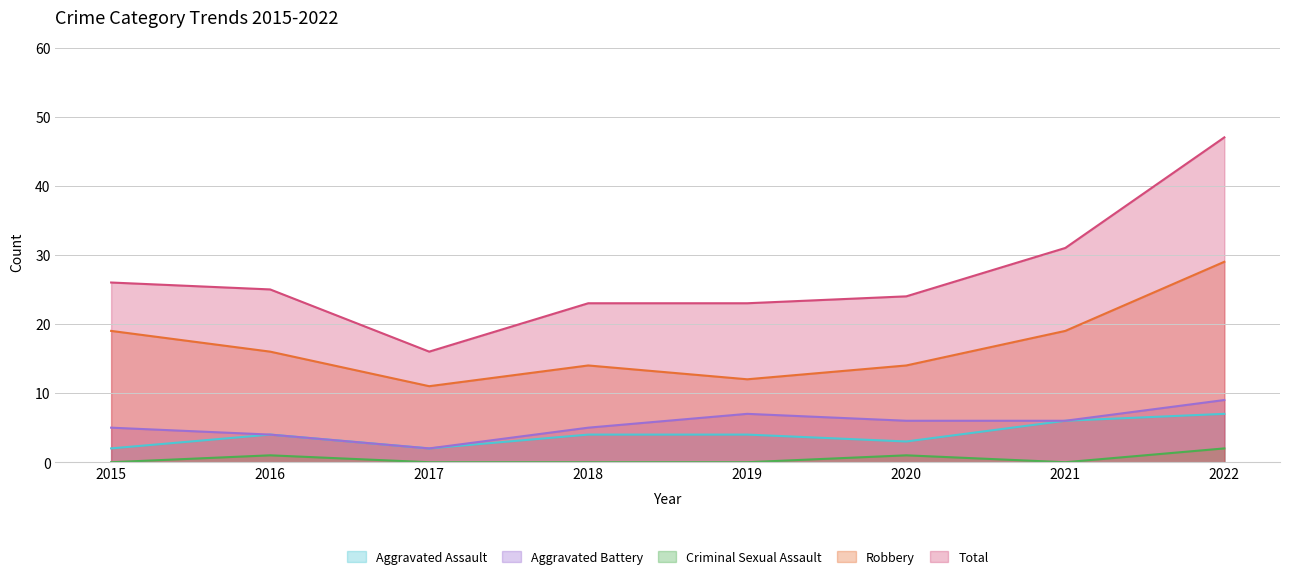

Which series changed the most between 2015 and 2017?

Total